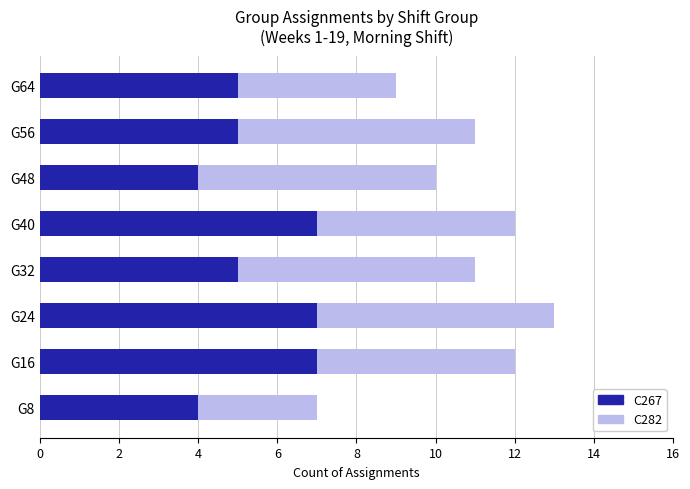

At which category is the sum across all series the highest?

G24